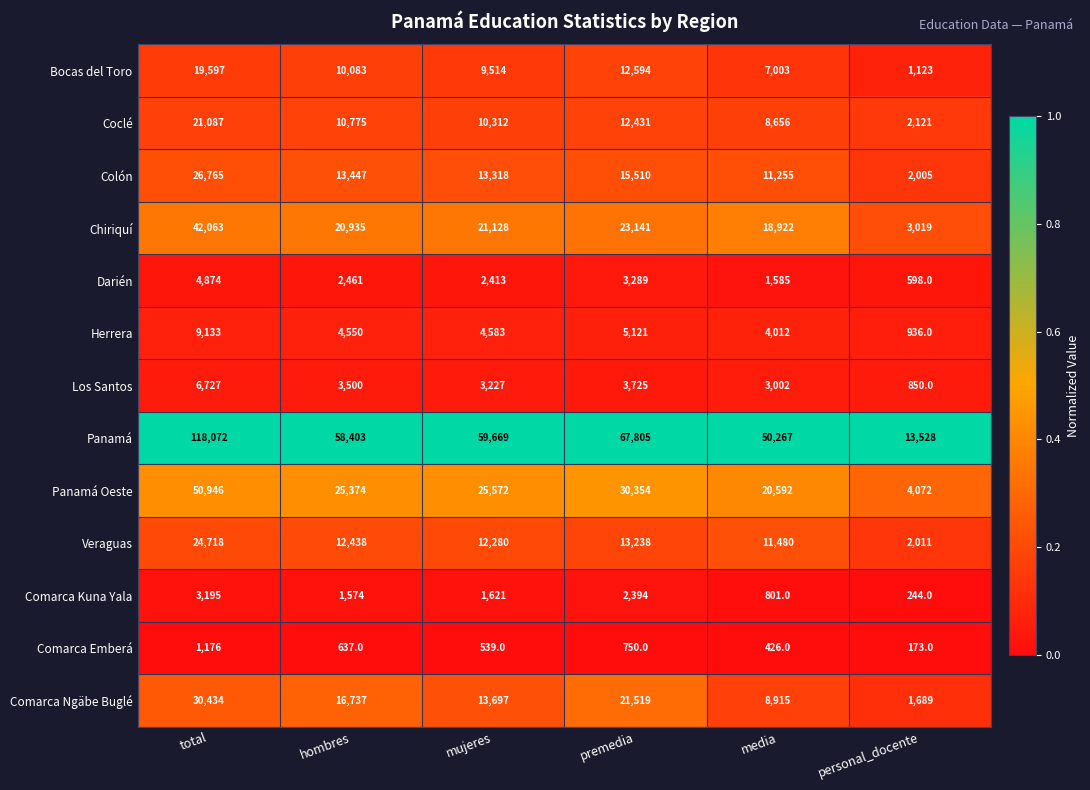

Which series has the largest range (max minus min)?

Panamá